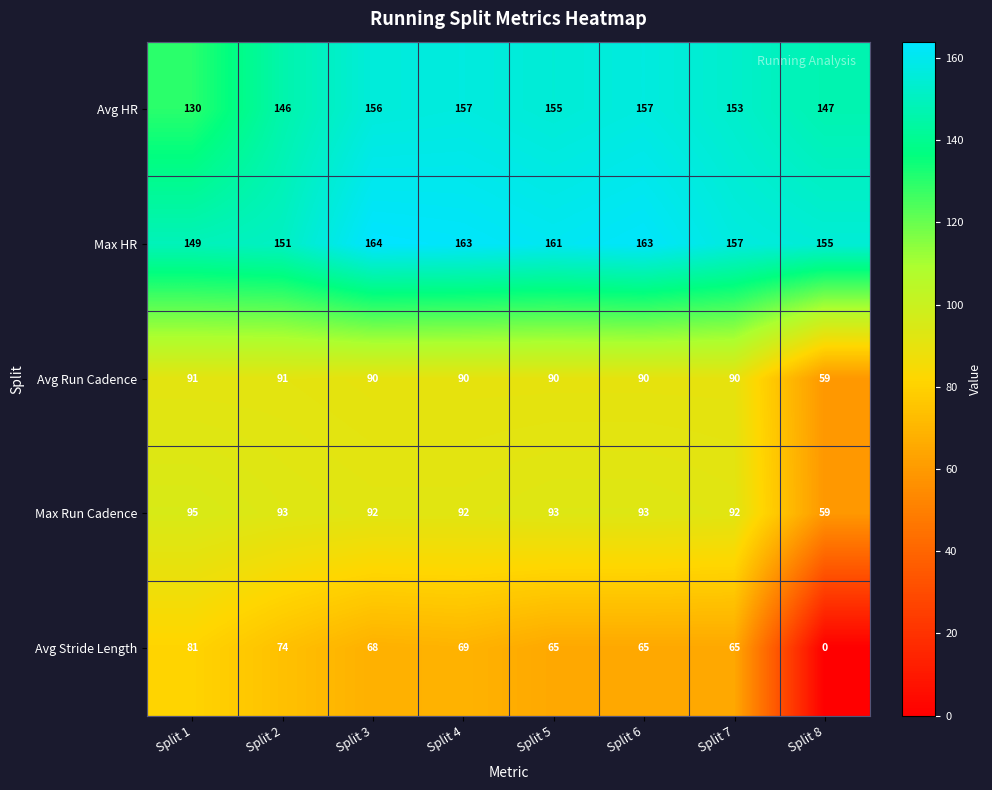

What is the difference between the Max HR values at Split 3 and Split 1?

15